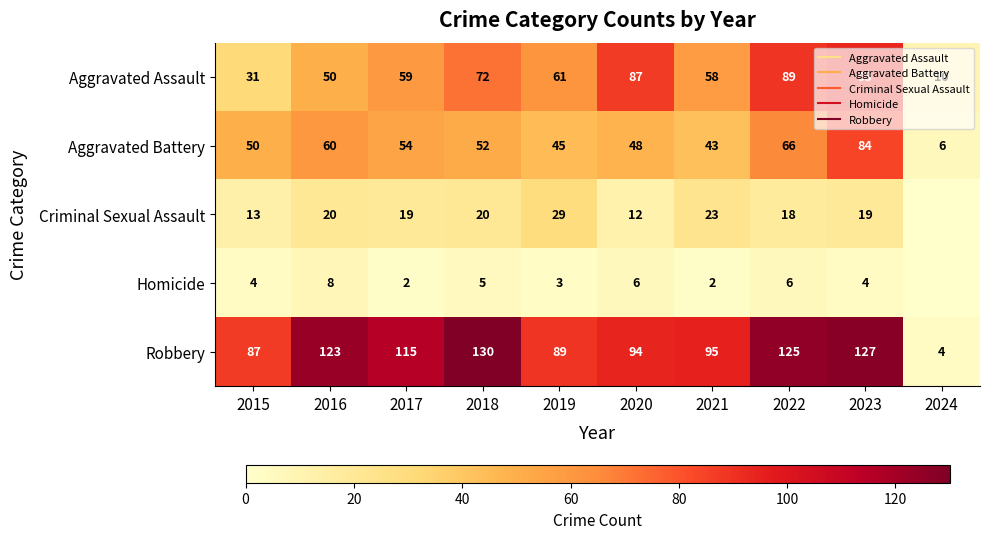

At 2015, list the series in order from smallest to largest.

Homicide, Criminal Sexual Assault, Aggravated Assault, Aggravated Battery, Robbery